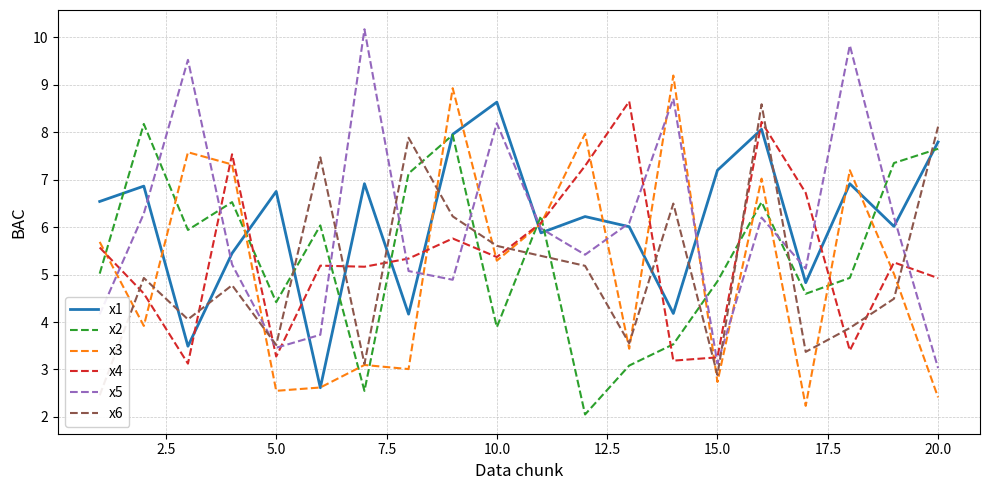

What is the sum of all x2 values?

108.4